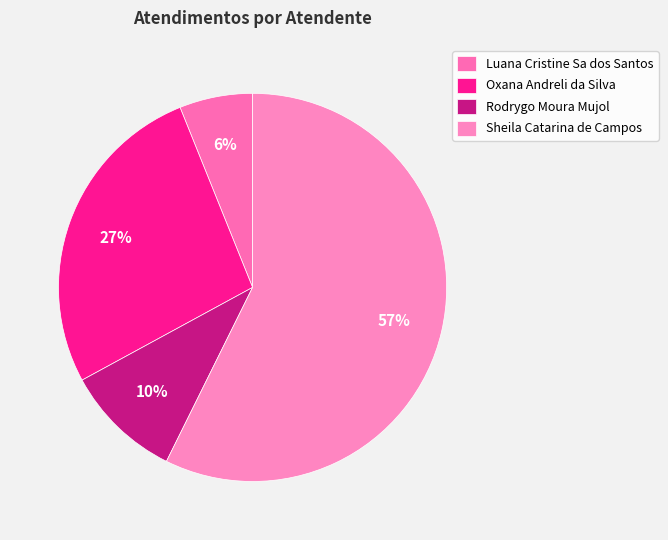

Between Luana Cristine Sa dos Santos and Rodrygo Moura Mujol, which is larger?

Rodrygo Moura Mujol